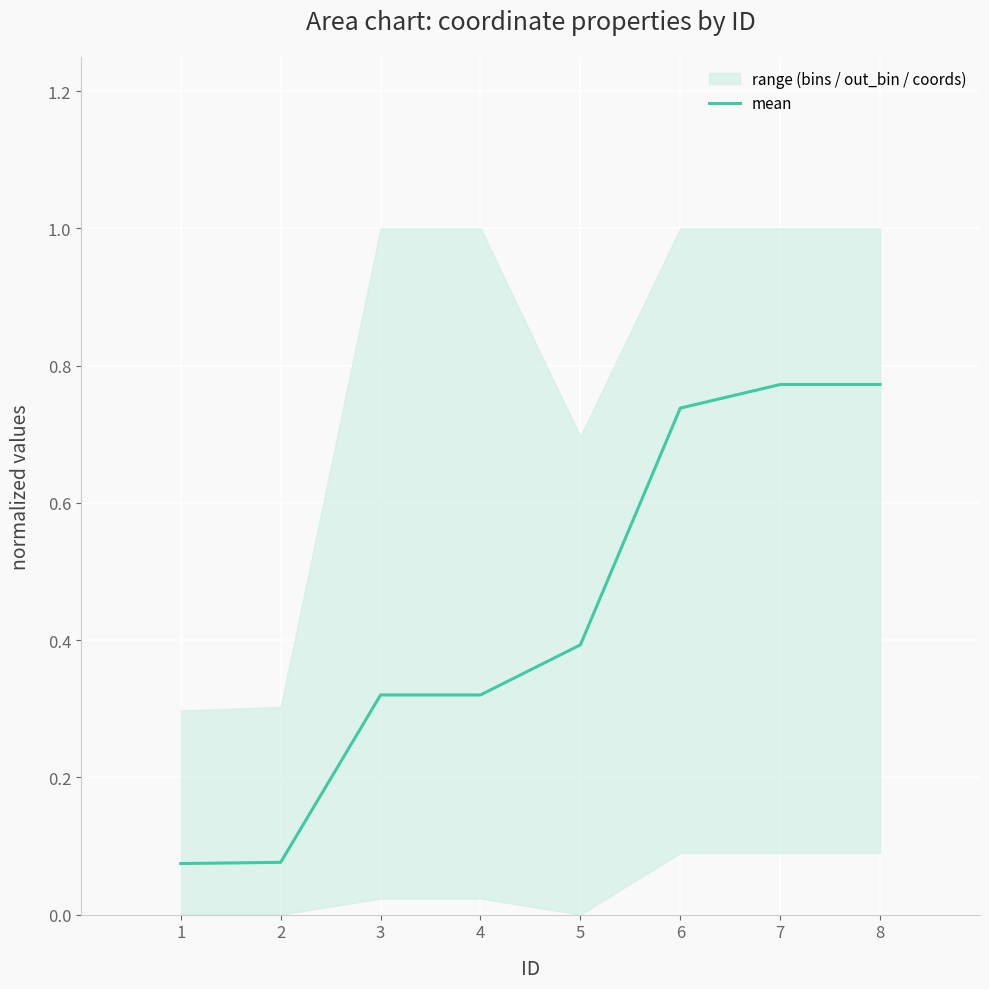

What is the average value?

0.4